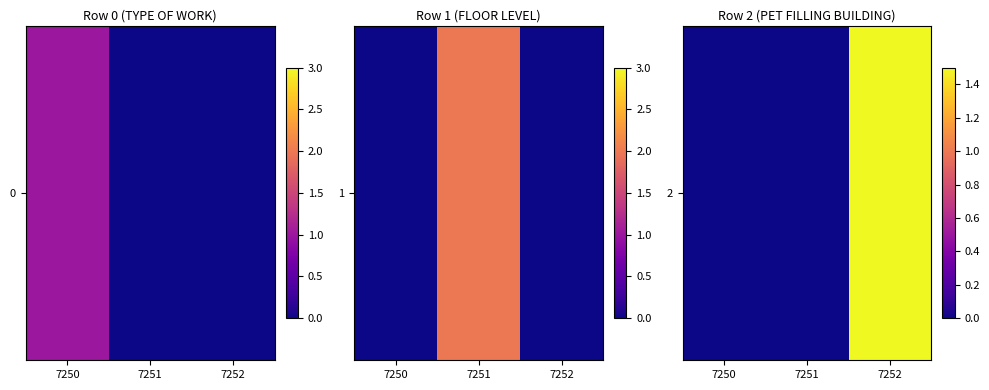

True or false: the data shows 3 at 7252.

True